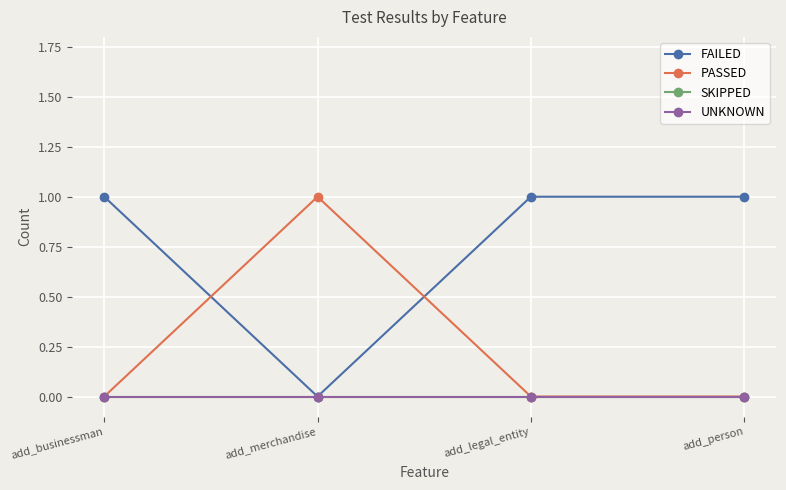

Does the chart have visible grid lines?

Yes